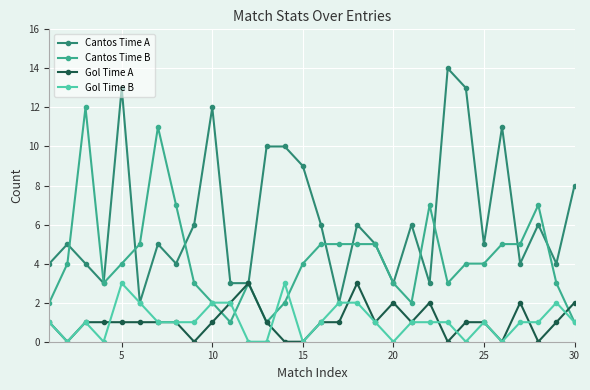

What is the average value of the Gol Time A series?

1